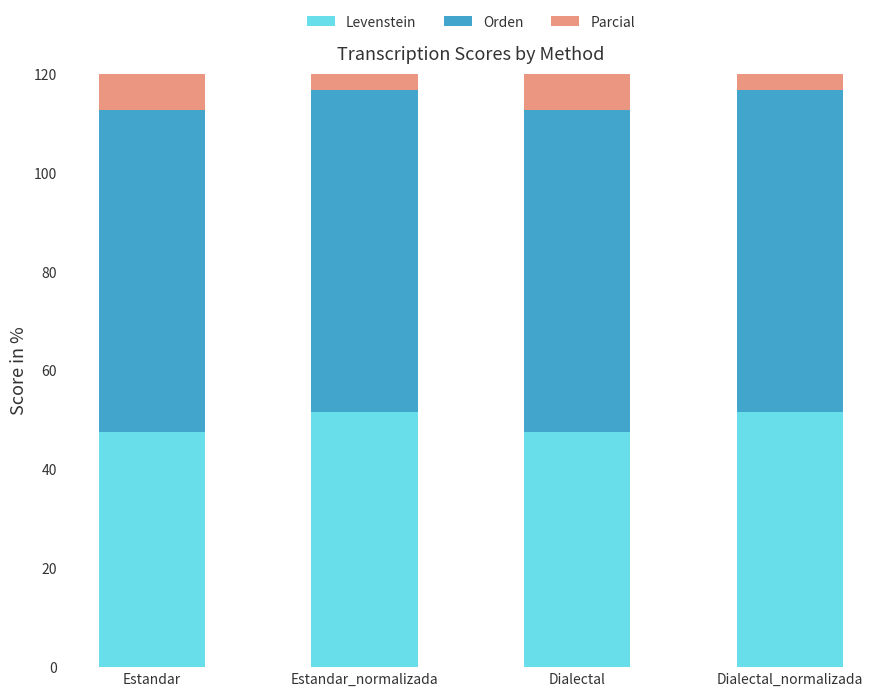

The value of Parcial at Dialectal_normalizada is 44.0. True or false?

False